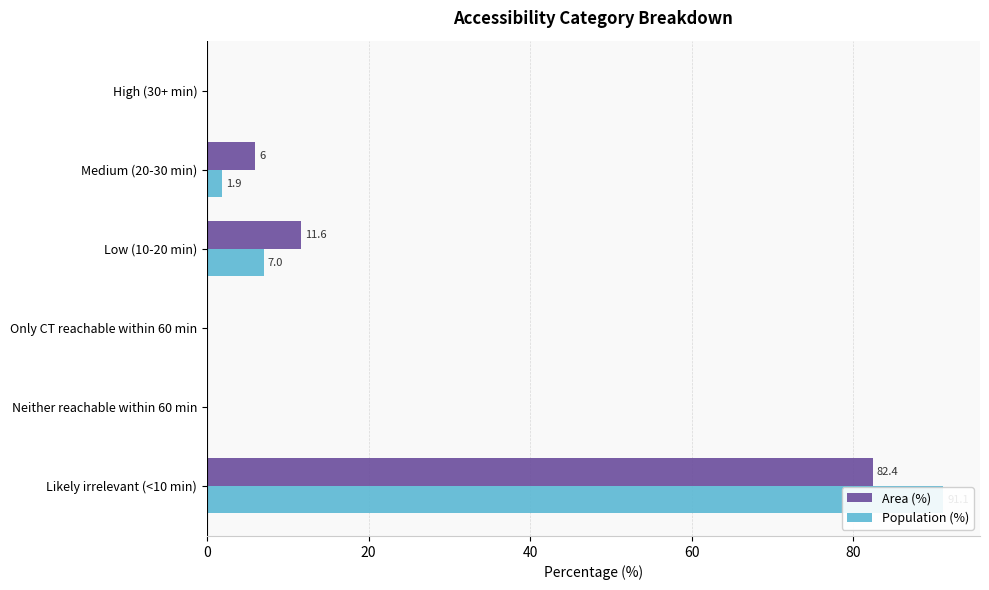

At Neither reachable within 60 min, list the series in order from smallest to largest.

Area (%), Population (%)